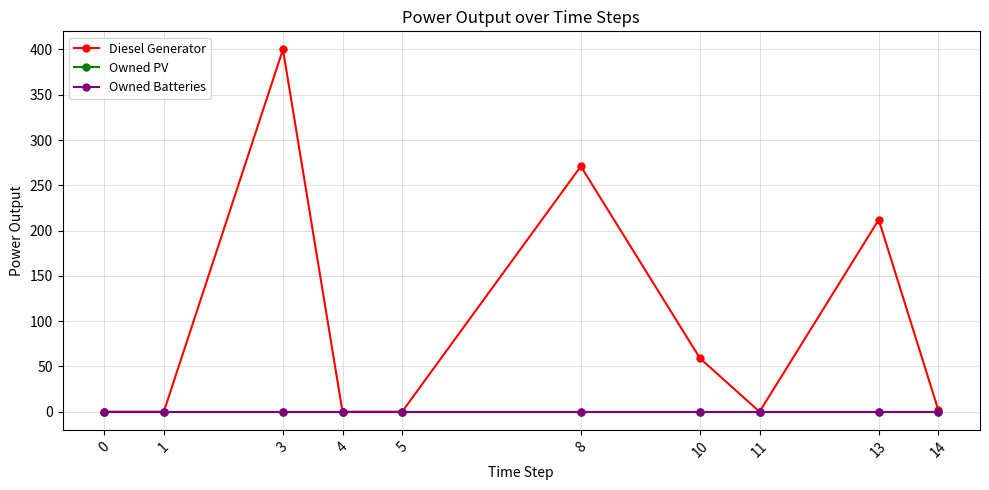

True or false: Diesel Generator and Owned PV intersect in this chart.

False